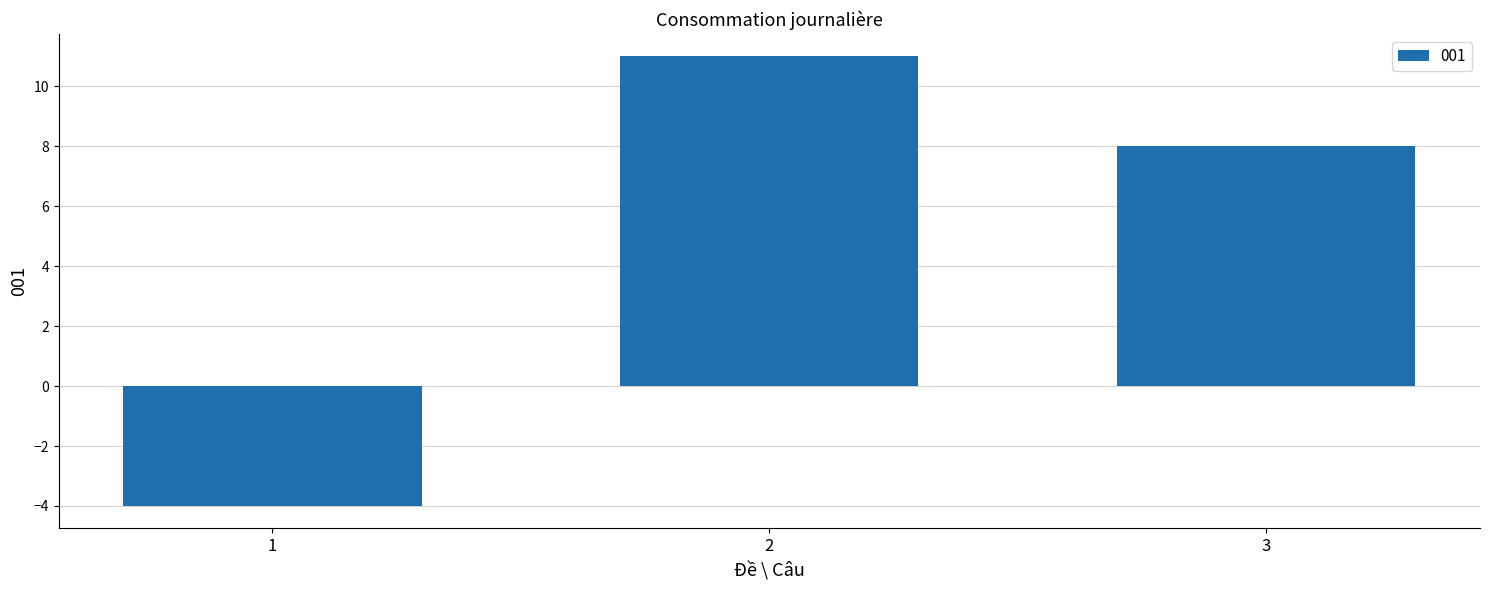

How many values are above zero?

2